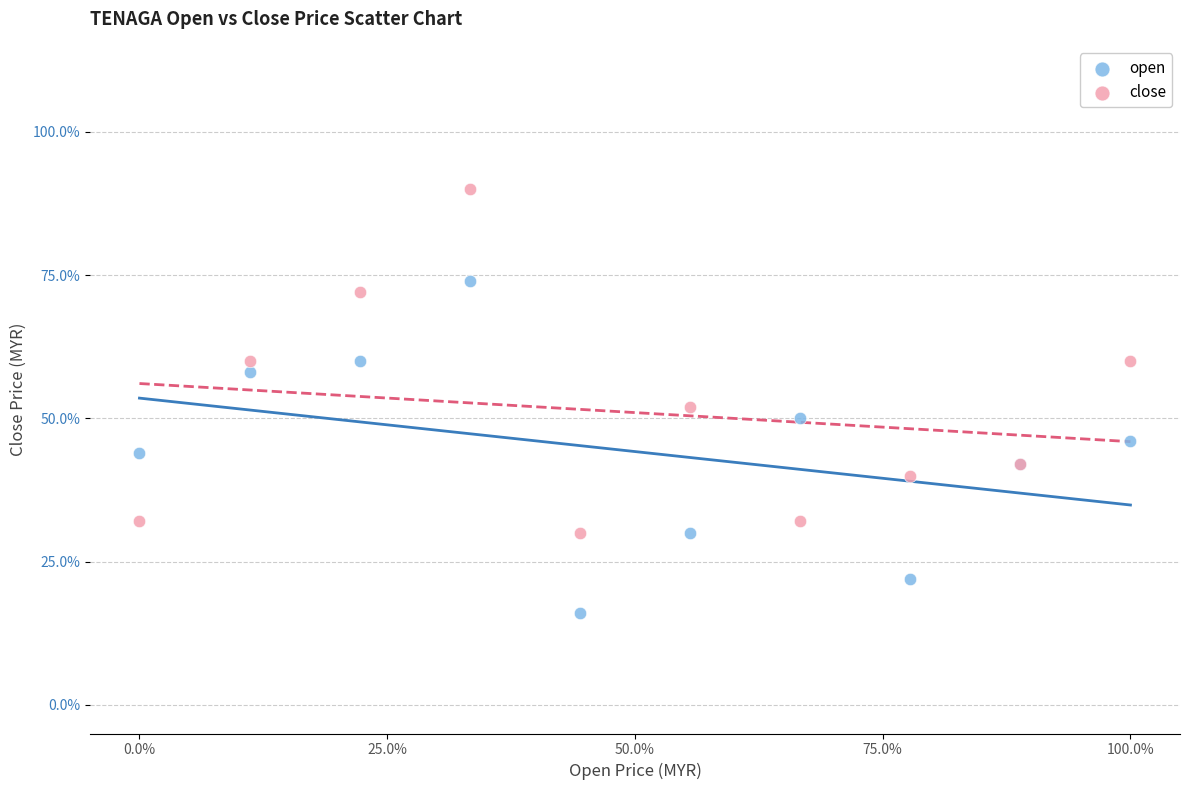

Which series has the largest Y range (max minus min)?

close